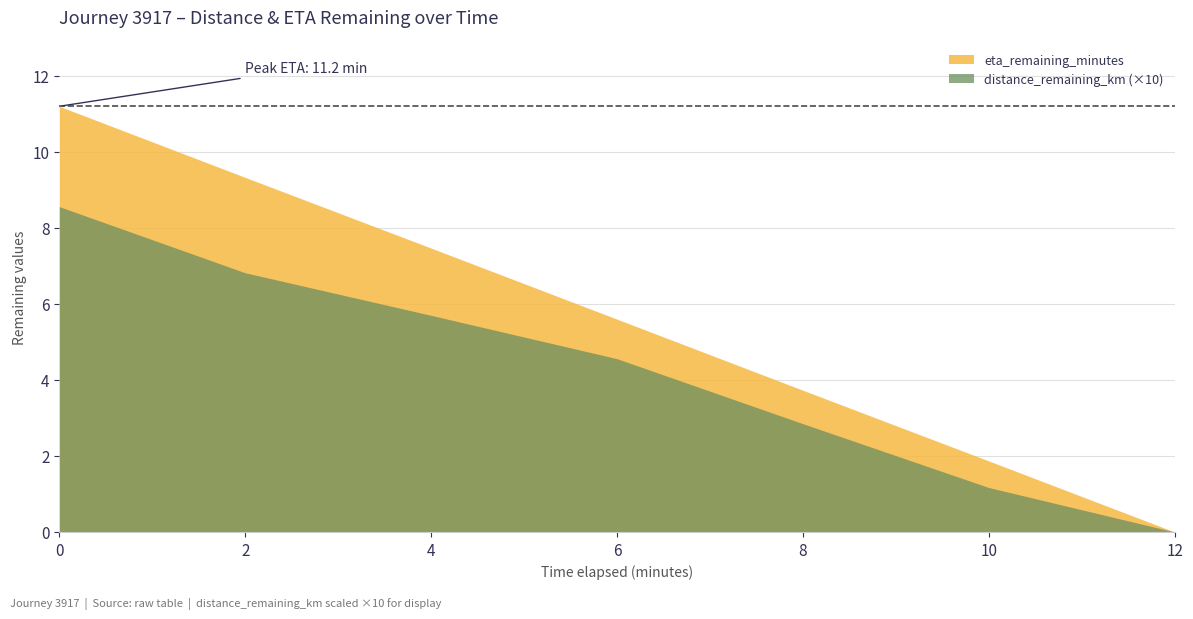

How many lines are shown in the chart?

2